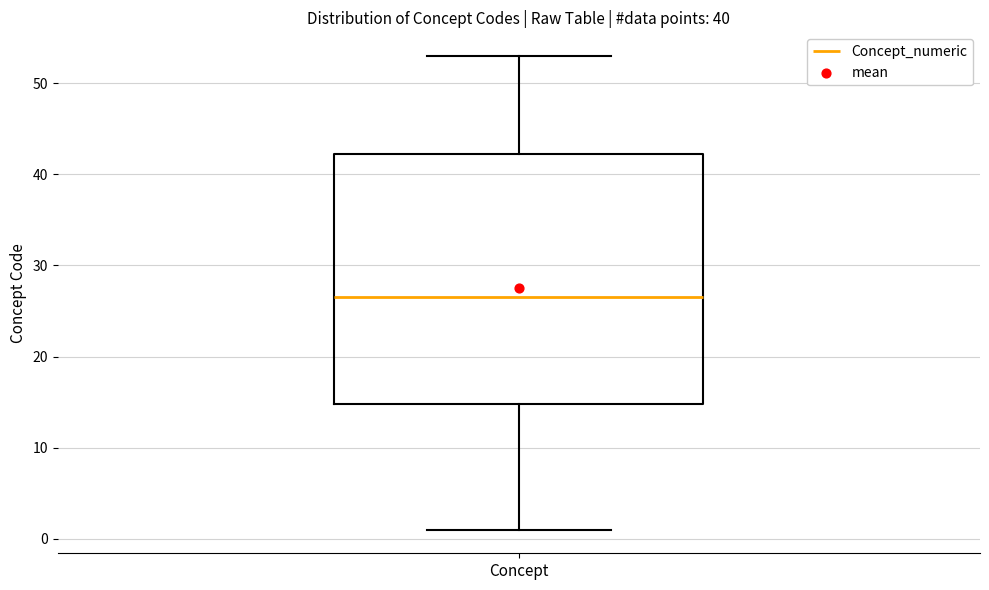

Where is the upper edge of the box for Concept on the y-axis? The values are not printed on the chart, so give them approximately, as read against the axis.

42